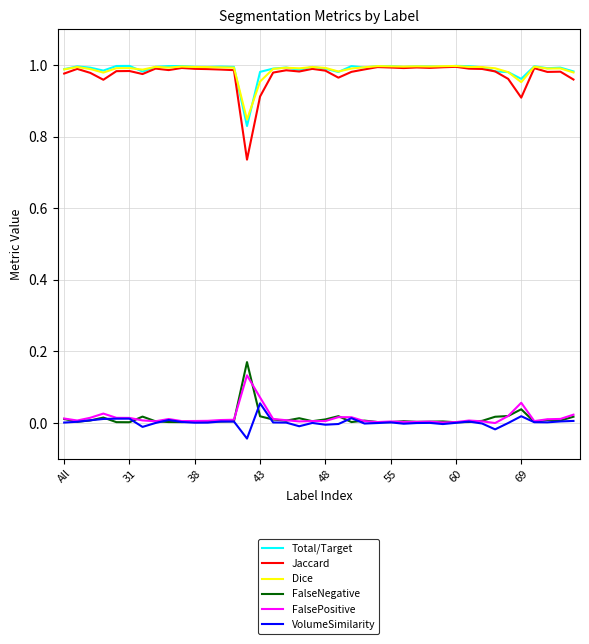

Which series has the widest spread of values?

Jaccard